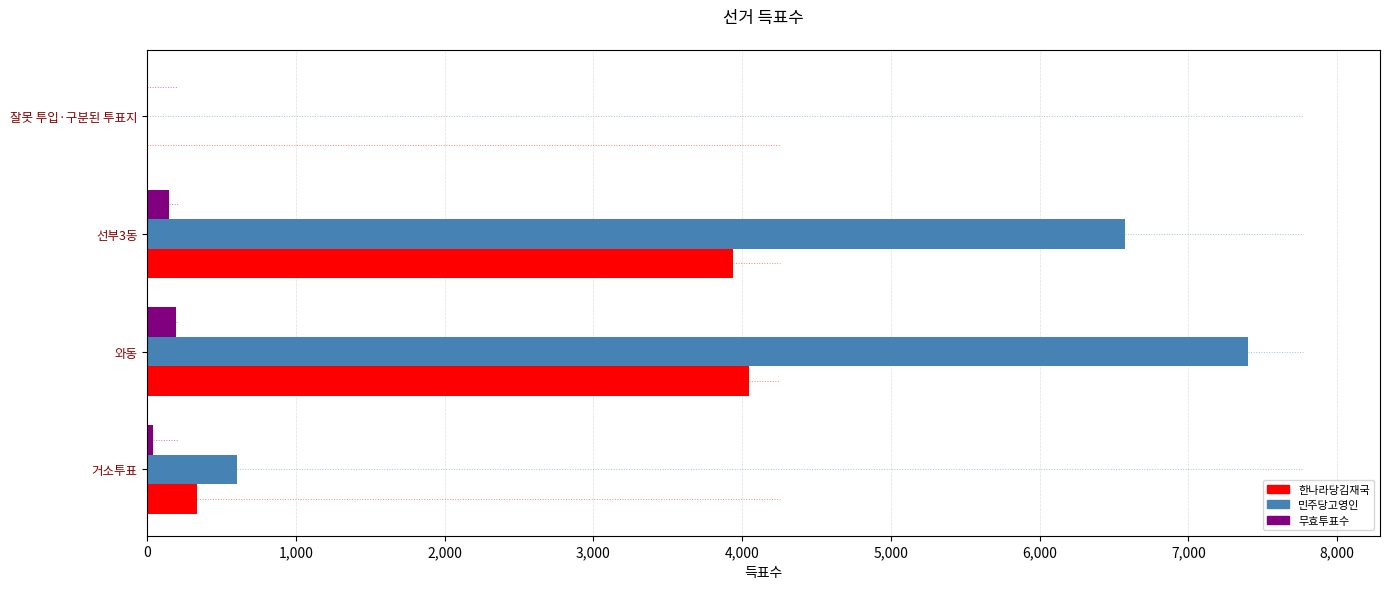

At which category is the sum across all series the highest?

와동